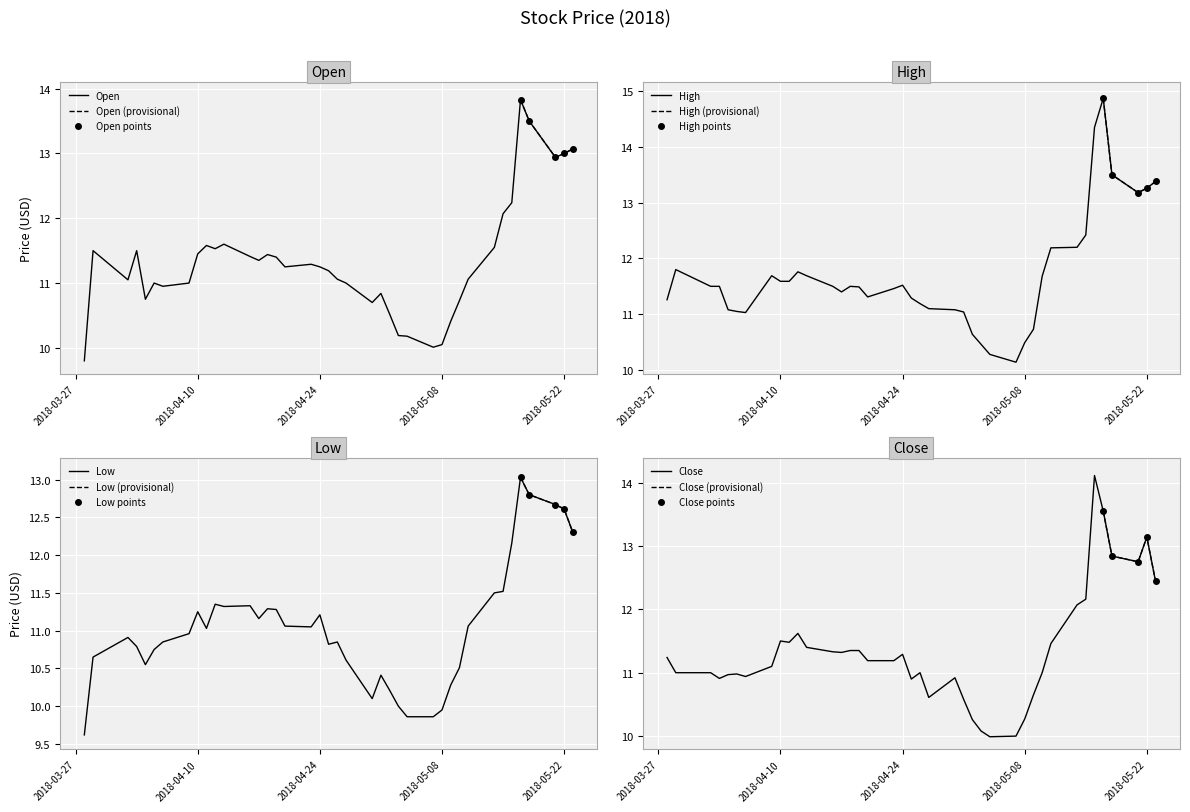

How many data points in High are above 11?

34